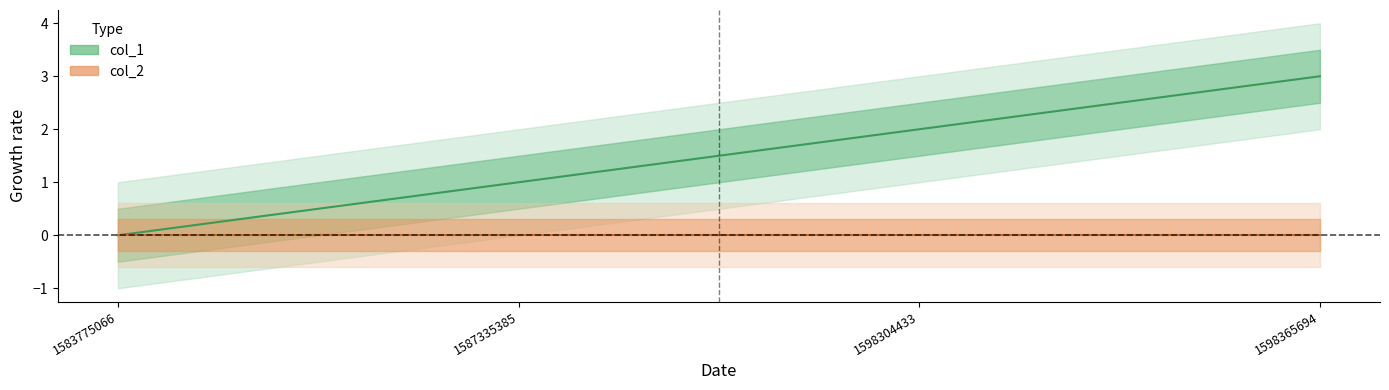

Reading right to left, extract all data points from this chart.

3	2	1	0